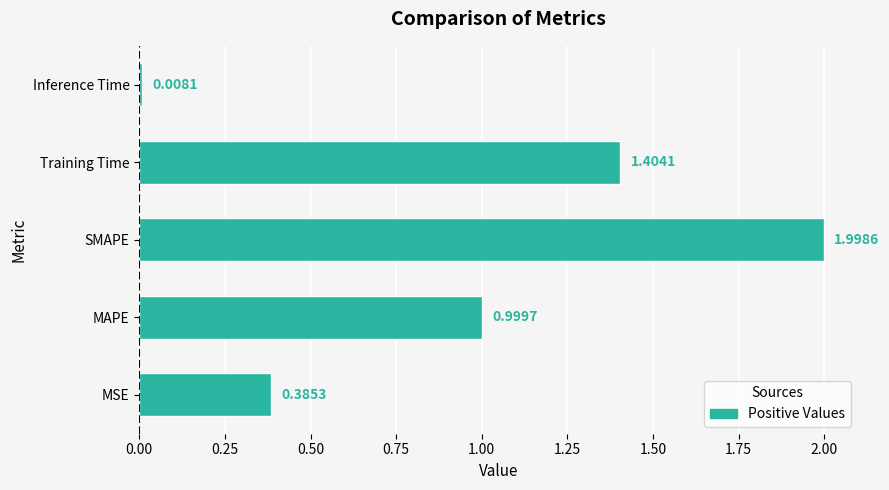

Rank the categories by value from highest to lowest.

SMAPE, Training Time, MAPE, MSE, Inference Time